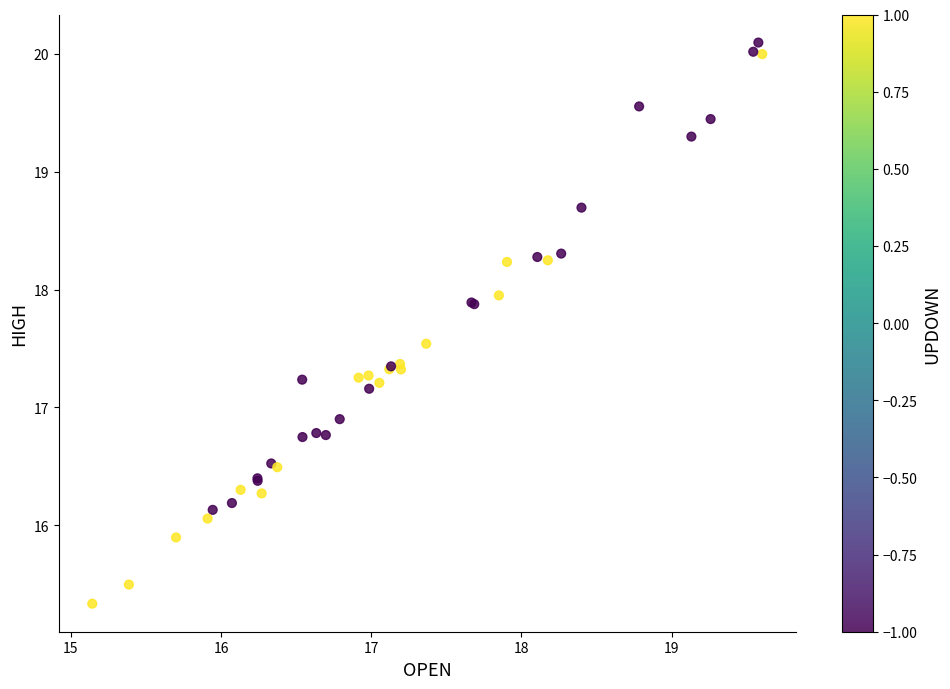

What Y value in the scatter plot is closest to 17?

16.9